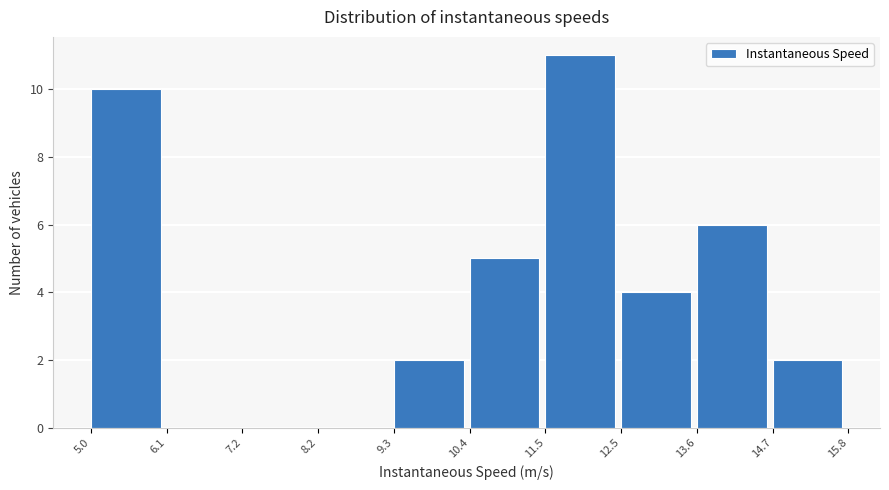

Reading left to right, transcribe this chart: for each bar, give the range it covers on the x-axis and its height. The values are not printed on the chart, so give them approximately, as read against the axis.

5.0 to 6.1: 10
6.1 to 7.2: 0
7.2 to 8.2: 0
8.2 to 9.3: 0
9.3 to 10.4: 2
10.4 to 11.5: 5
11.5 to 12.5: 11
12.5 to 13.6: 4
13.6 to 14.7: 6
14.7 to 15.8: 2